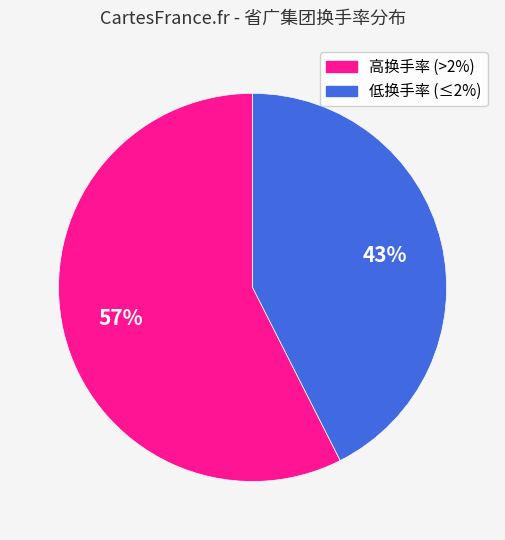

To the nearest percent, what is the average slice percentage?

50%